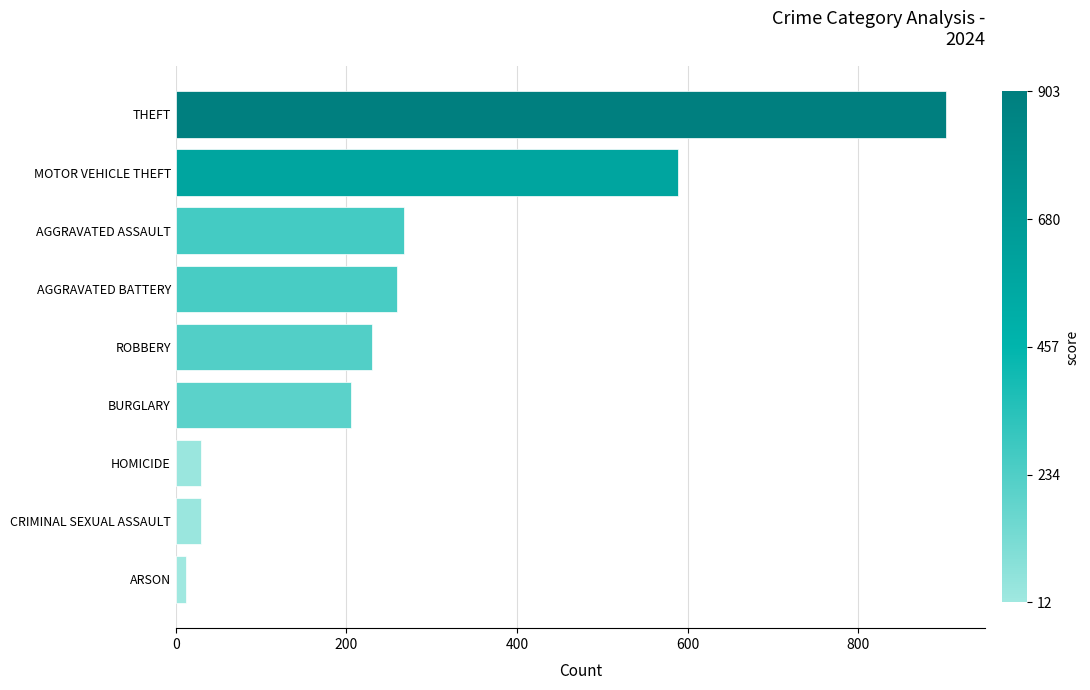

Approximately how many times larger is the value at MOTOR VEHICLE THEFT compared to THEFT?

0.7